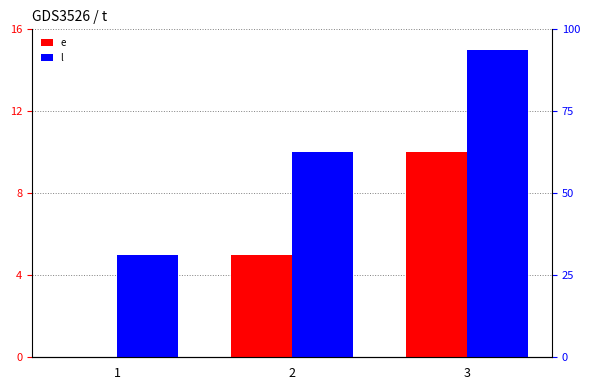

Which series has the widest spread of values?

e